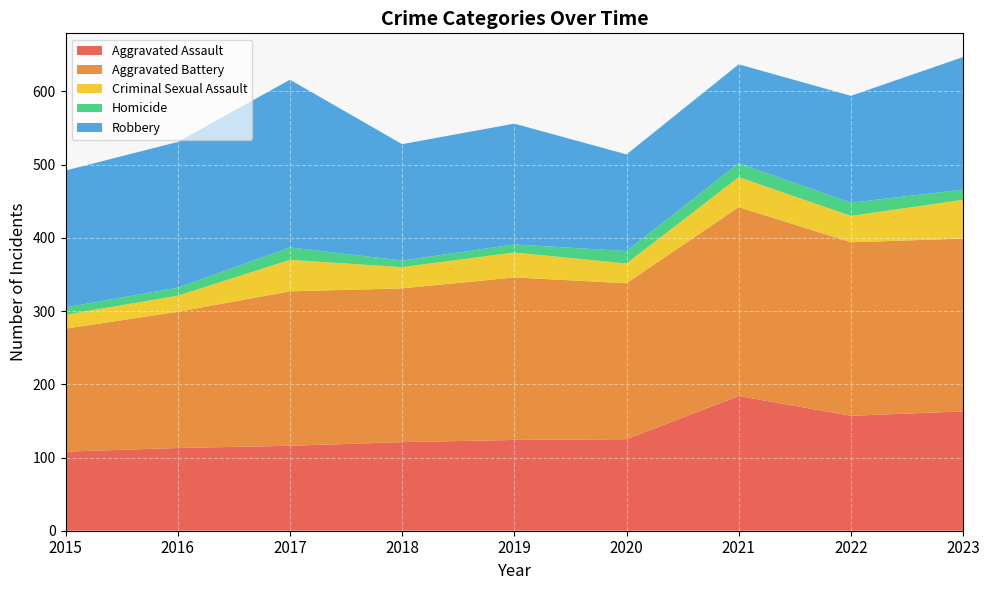

Reading right to left, what are all the values shown in this chart?

Aggravated Assault: 2023=163	2022=157	2021=184	2020=125	2019=124	2018=121	2017=116	2016=113	2015=108
Aggravated Battery: 2023=236	2022=237	2021=258	2020=213	2019=222	2018=210	2017=211	2016=186	2015=168
Criminal Sexual Assault: 2023=53	2022=36	2021=41	2020=27	2019=34	2018=29	2017=43	2016=22	2015=19
Homicide: 2023=14	2022=18	2021=19	2020=17	2019=11	2018=9	2017=17	2016=11	2015=10
Robbery: 2023=181	2022=146	2021=135	2020=132	2019=165	2018=159	2017=229	2016=199	2015=187